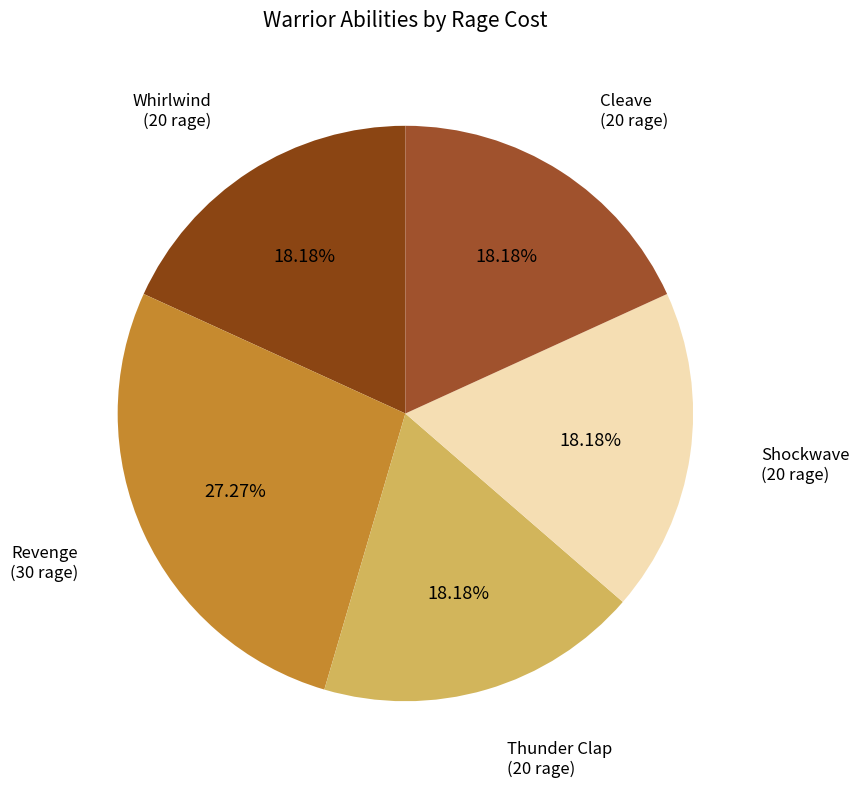

True or false: Shockwave accounts for 7% of the total.

False